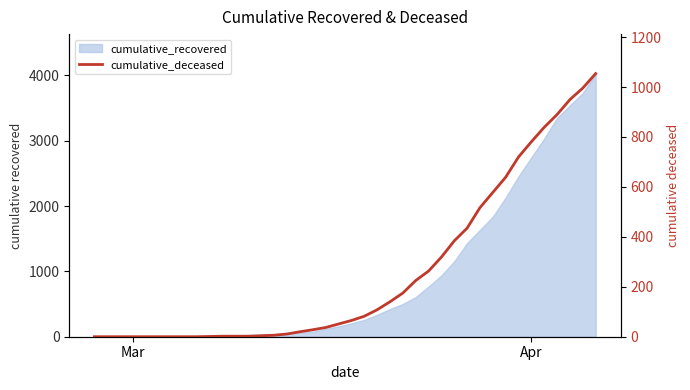

How many lines are shown in the chart?

1